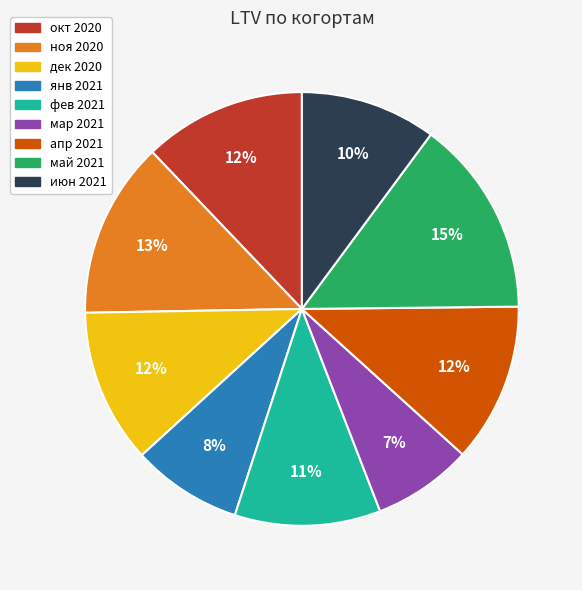

To the nearest percent, what is the difference between the ноя 2020 and апр 2021 slice percentages?

1%